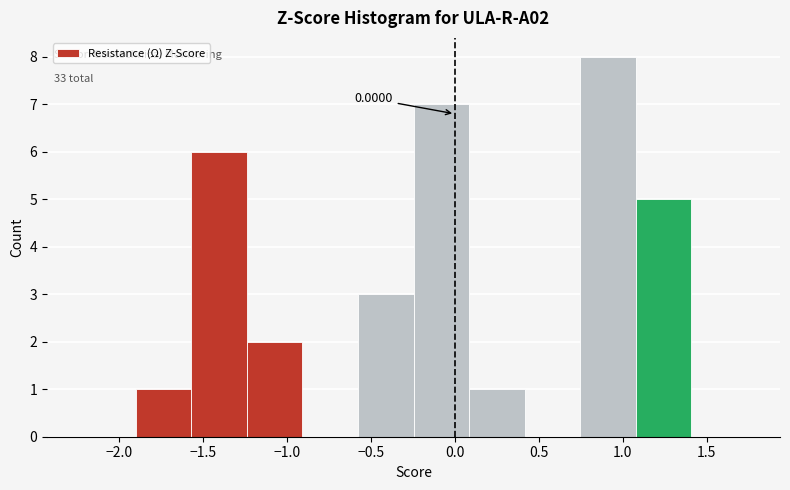

Over which range of the x-axis is the bar tallest?

0.75 to 1.10